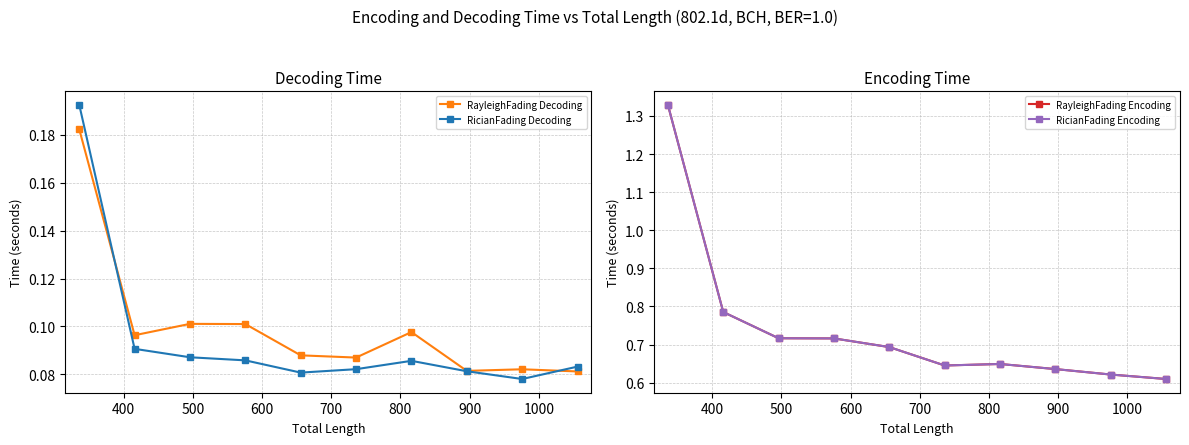

What is the difference between the maximum and minimum values in the RayleighFading Decoding series?

0.1